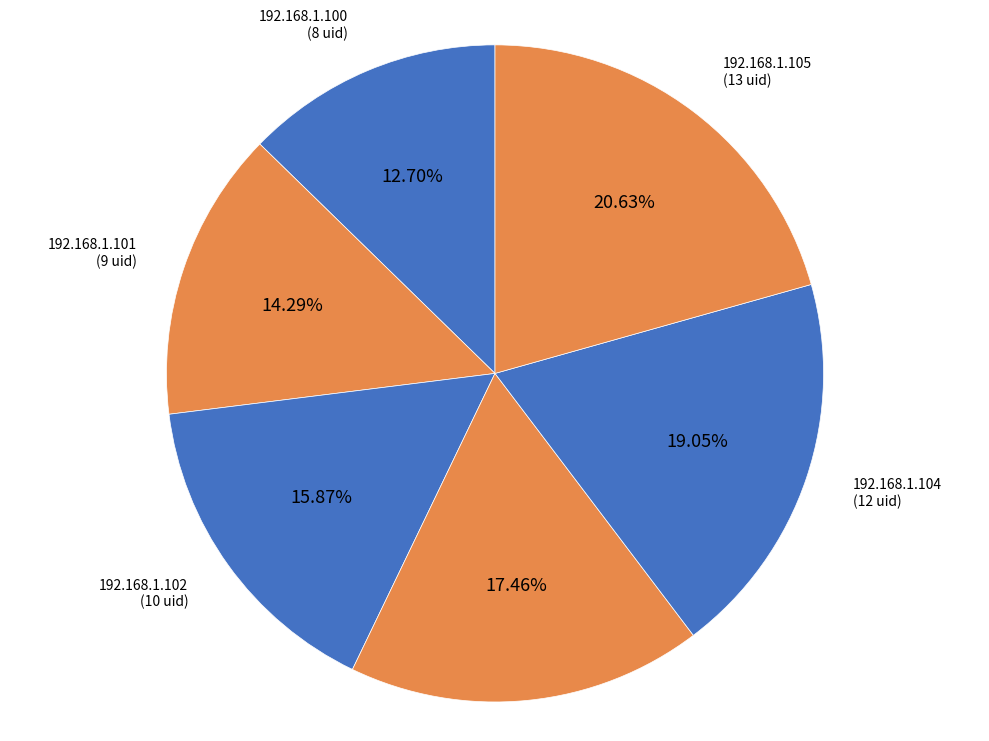

To the nearest percent, what is the difference between the largest and smallest slice percentages?

8%